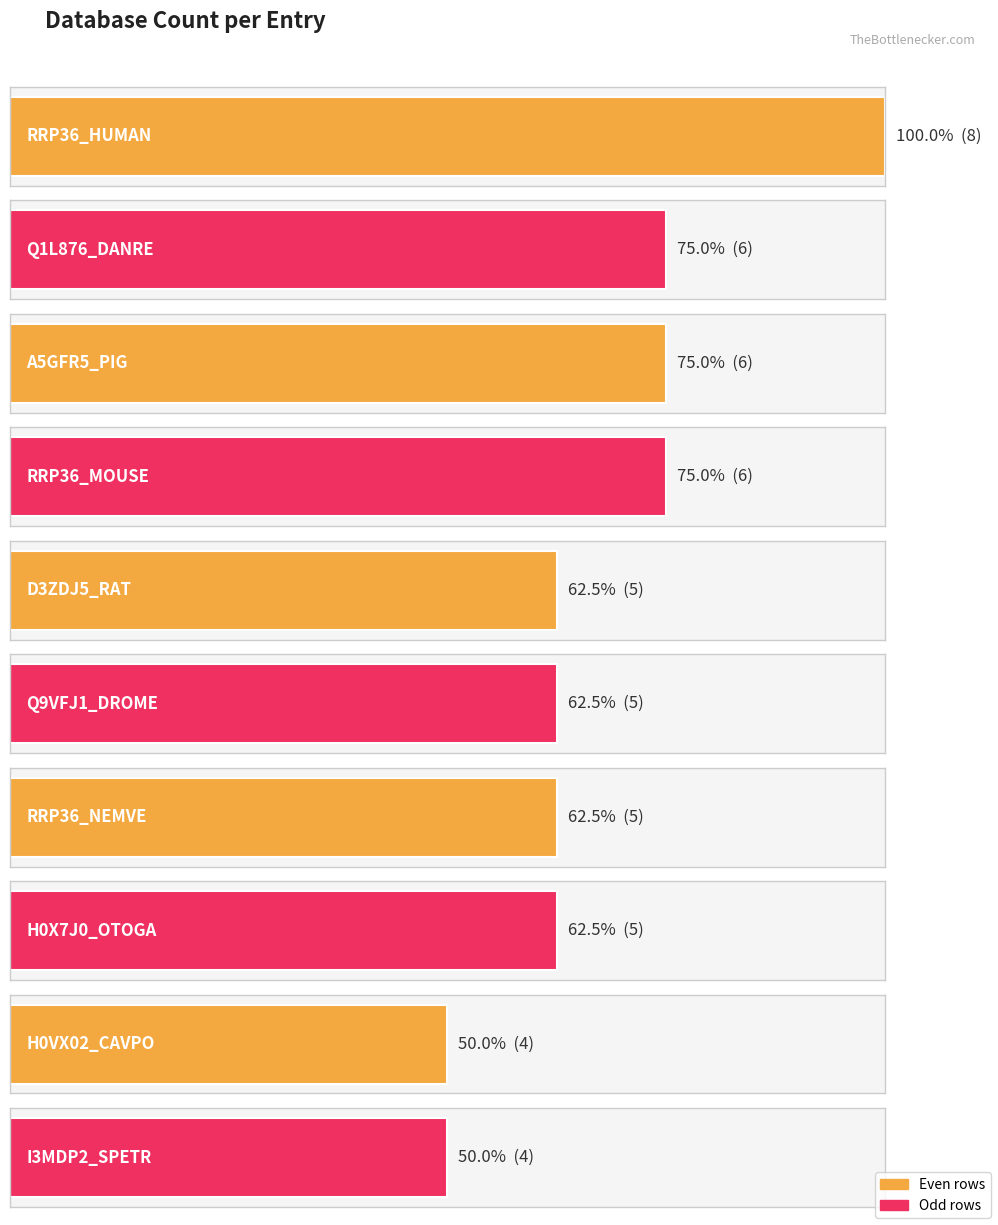

How many TREEFAMr9 values are between 0 and 1?

10